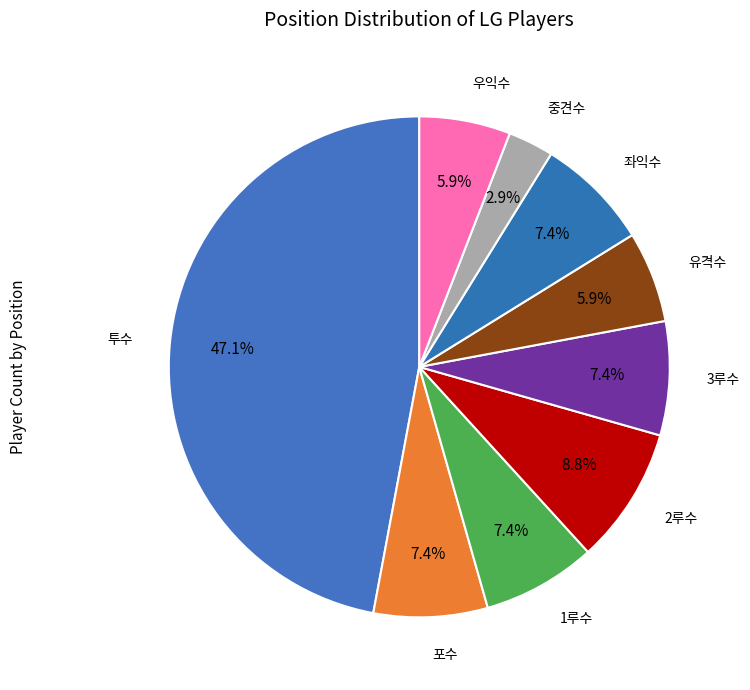

How many slices are in this pie chart?

9